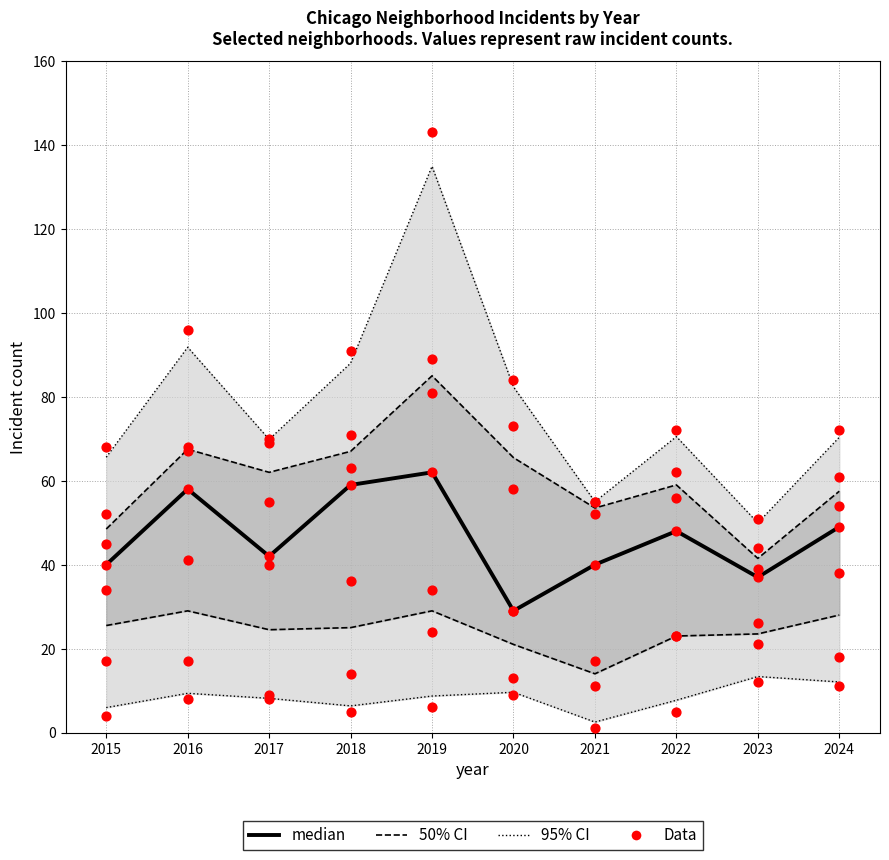

Which series reaches the minimum Y coordinate?

95% CI